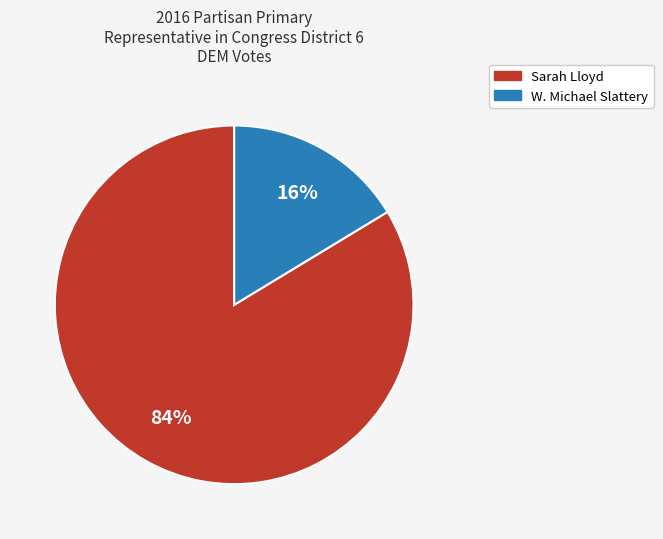

To the nearest percent, what percentage of the pie is W. Michael Slattery?

16%